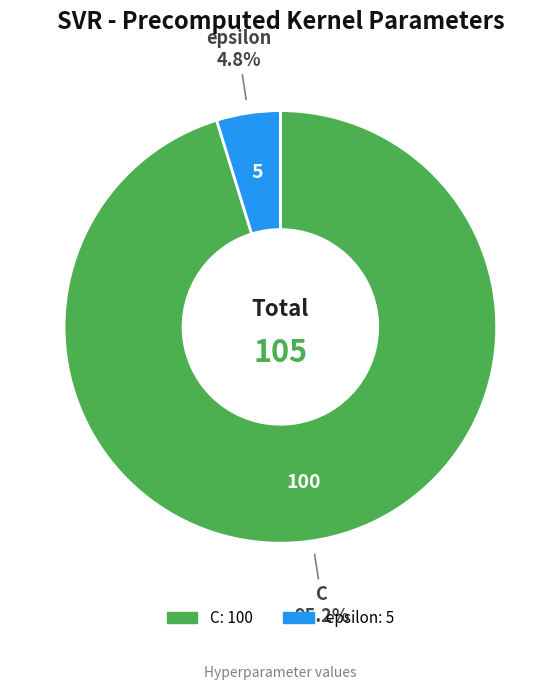

True or false: epsilon accounts for 5% of the total.

True